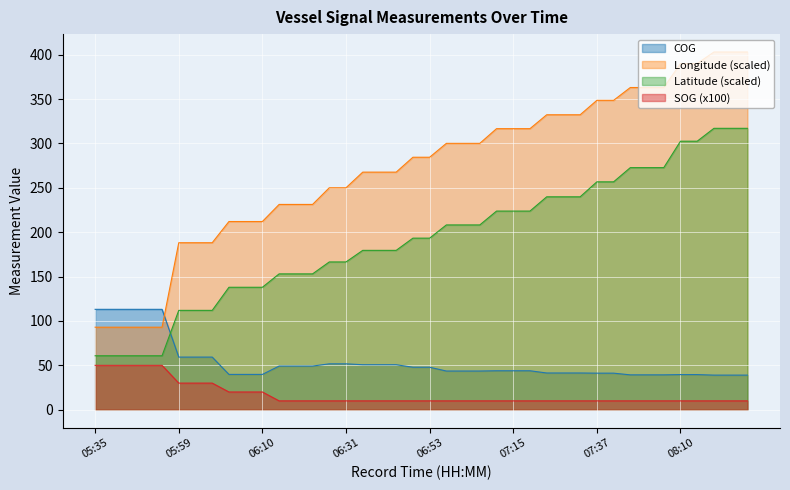

What is the sum of all Longitude values?

10852.9